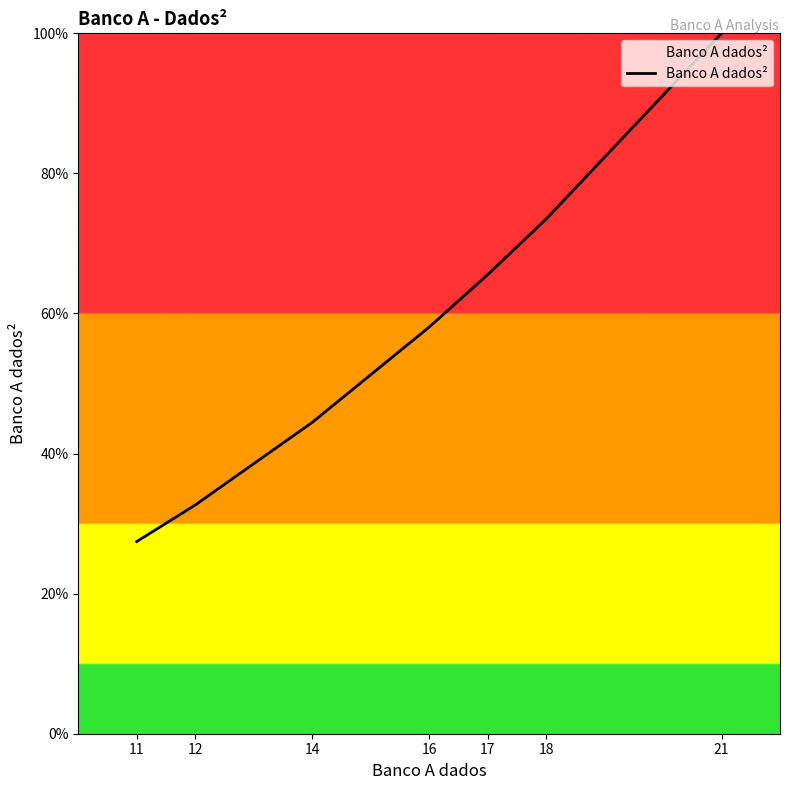

Is it true that the value at 11 is 27.4?

True